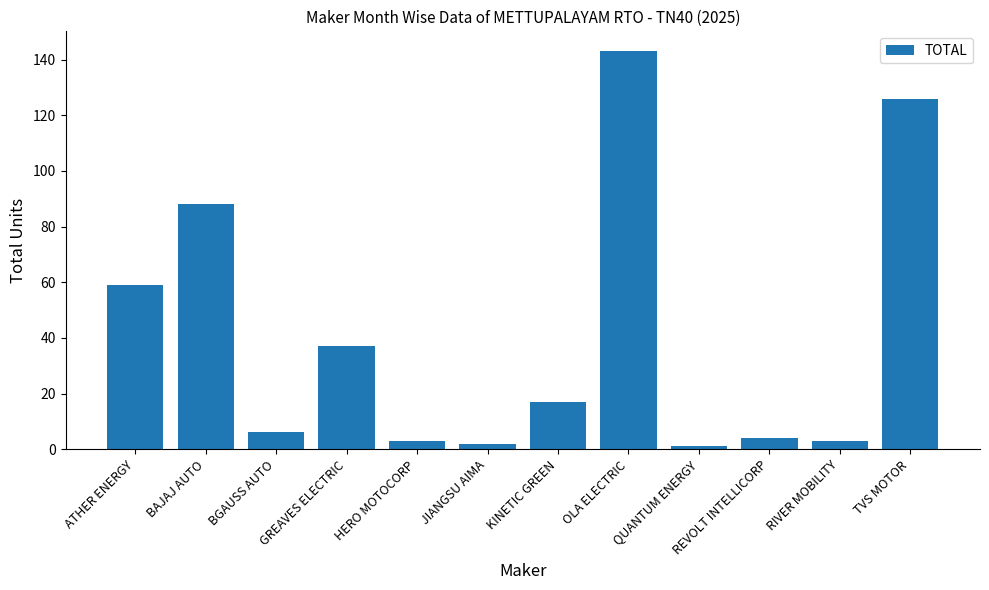

What is the difference between the values at HERO MOTOCORP and TVS MOTOR?

123